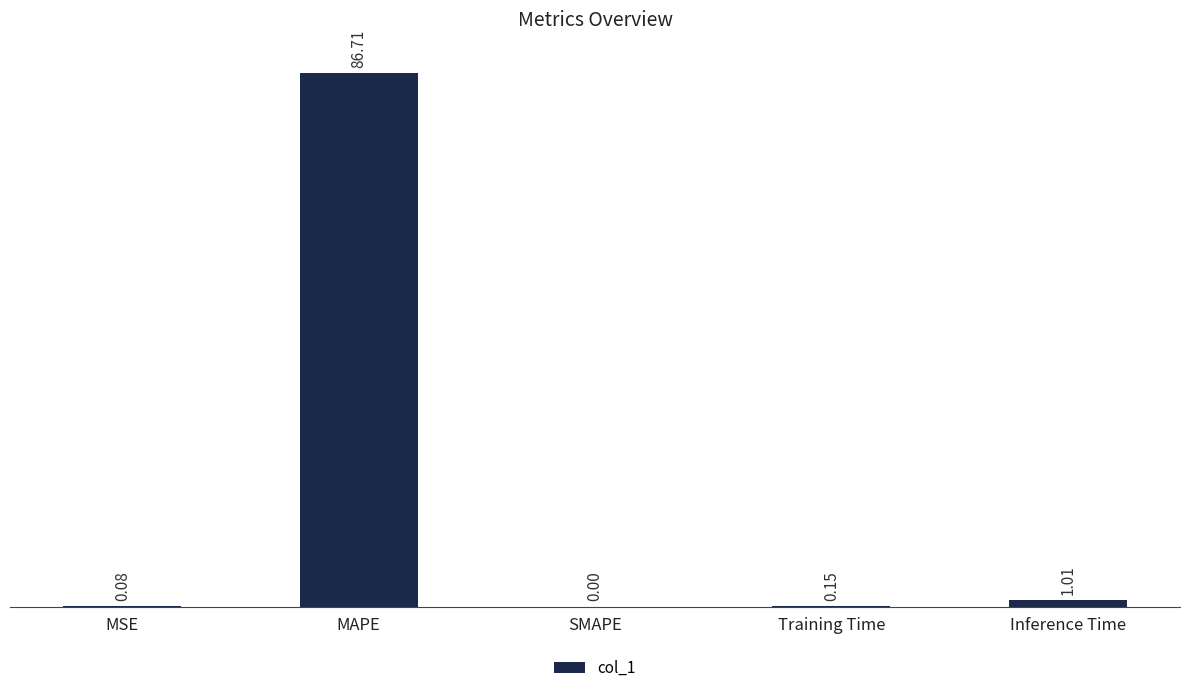

What is the difference between the values at MAPE and MSE?

86.6